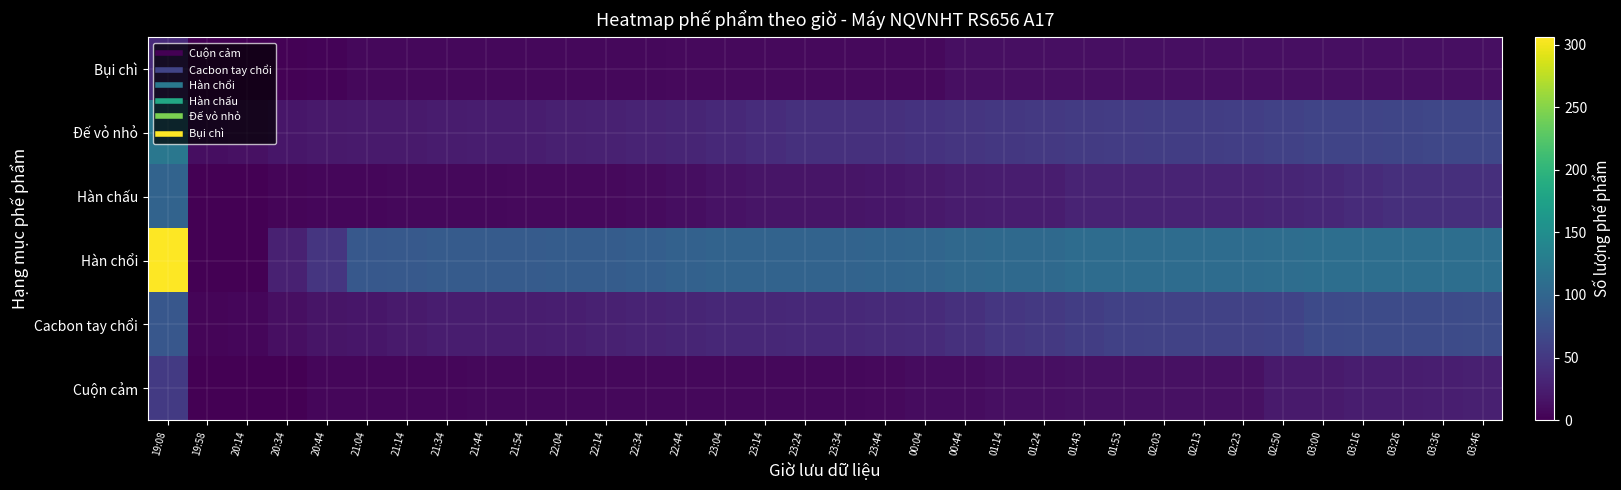

At 02:23, list the series in order from smallest to largest.

Bụi chì, Cuộn cảm, Hàn chấu, Đế vỏ nhỏ, Cacbon tay chổi, Hàn chổi